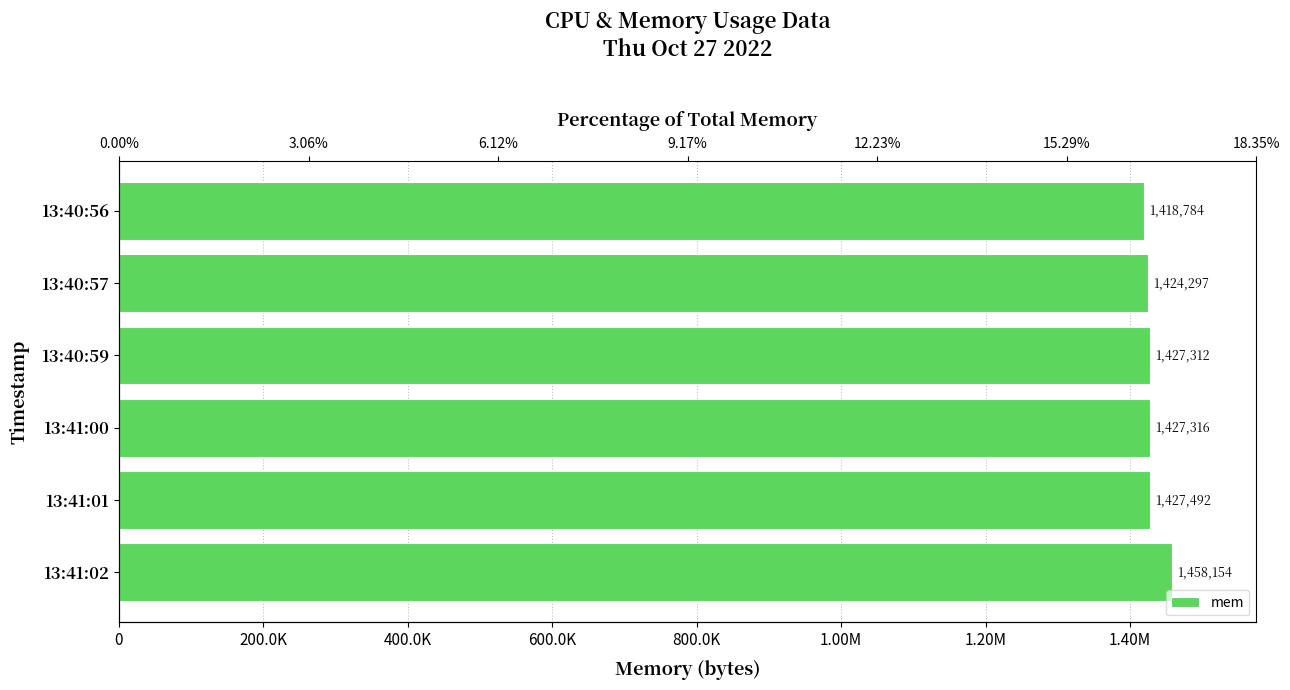

Reading left to right, list all the values displayed in this chart.

1418784	1424297	1427312	1427316	1427492	1458154